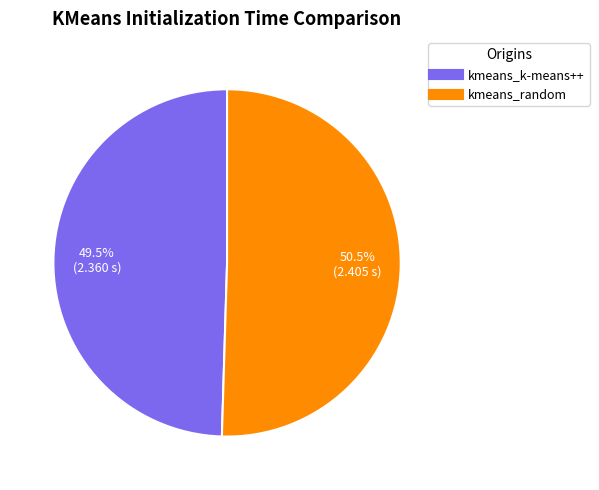

Between kmeans_random and kmeans_k-means++, which is larger?

kmeans_random